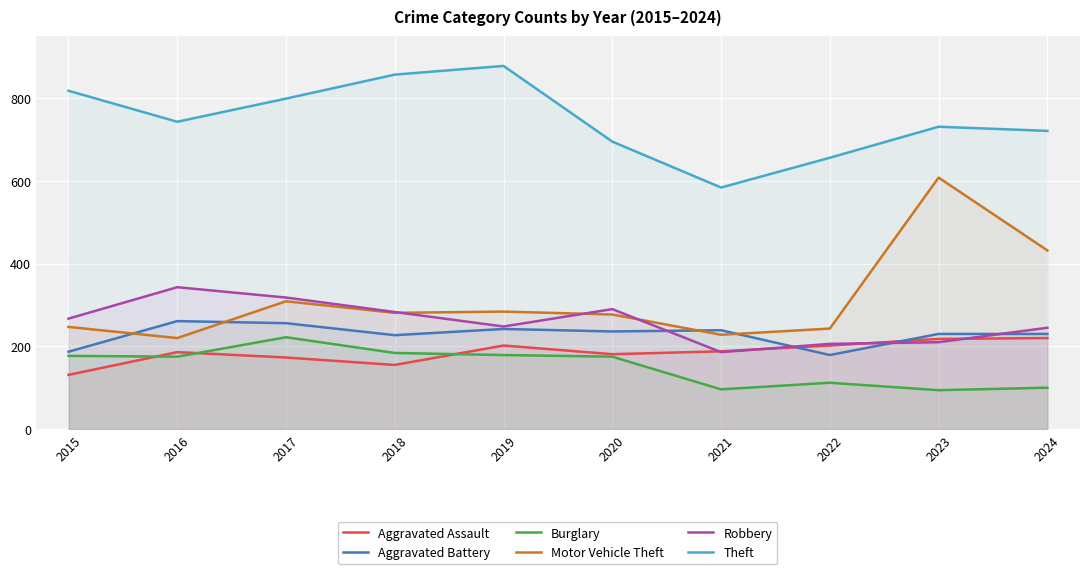

What is the difference between the second highest and second lowest values in the Robbery series?

112